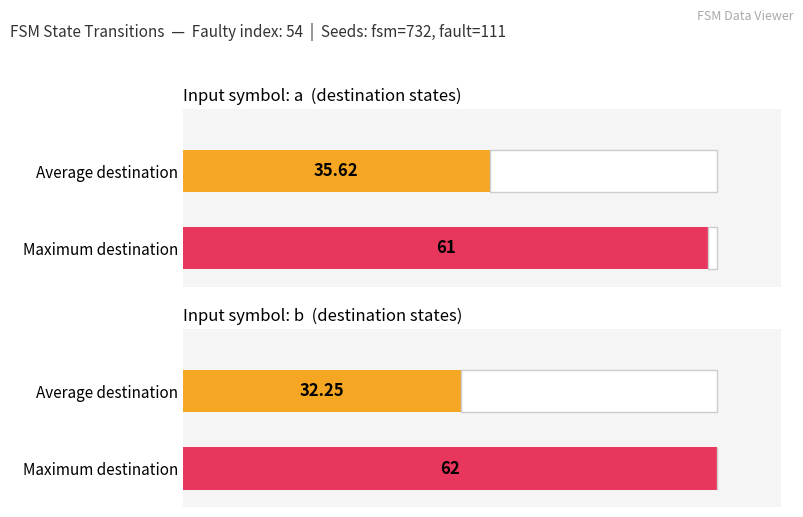

Which series has the widest spread of values?

destination_state_b